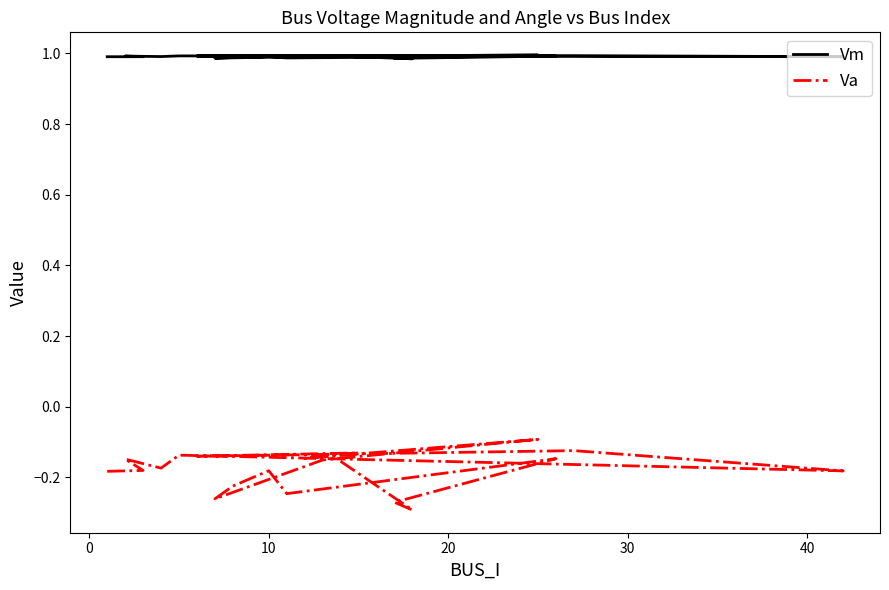

What is the average value of the Va series?

-0.2